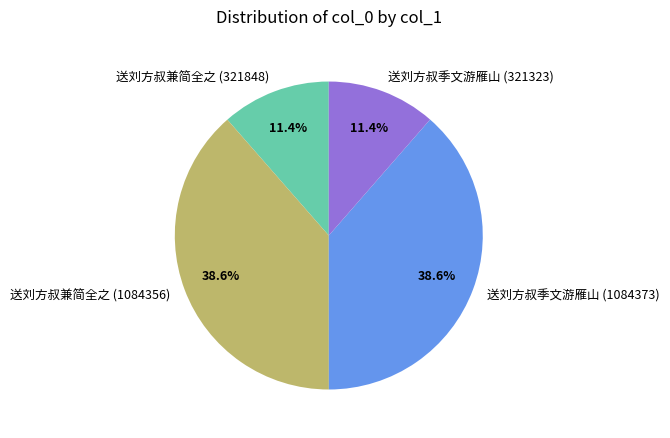

How many segments does this pie chart have?

4